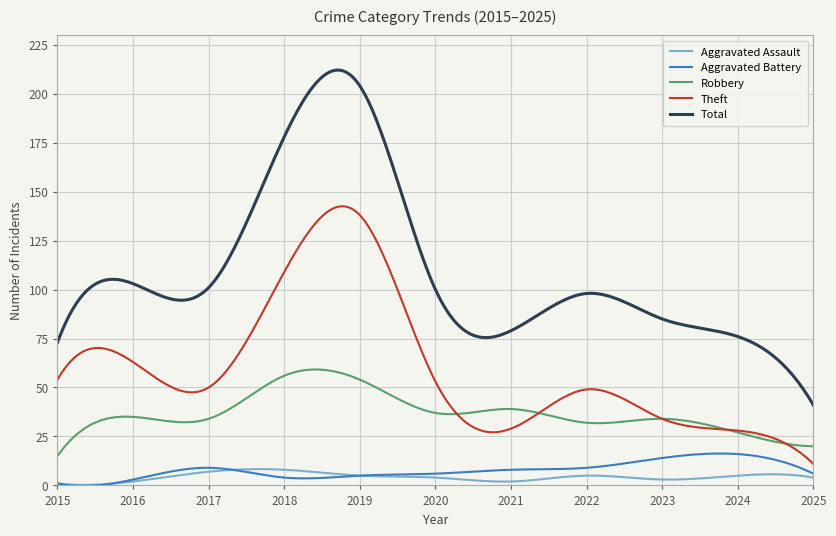

What is the maximum value for Aggravated Battery?

16.3